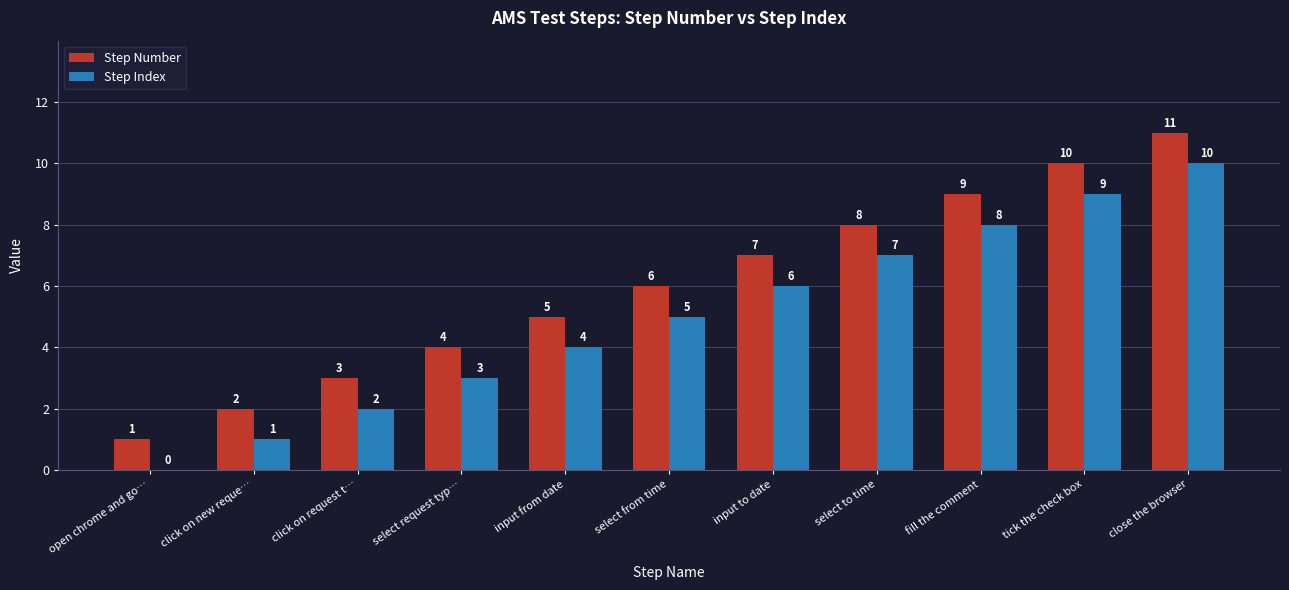

How many groups of bars are there?

11